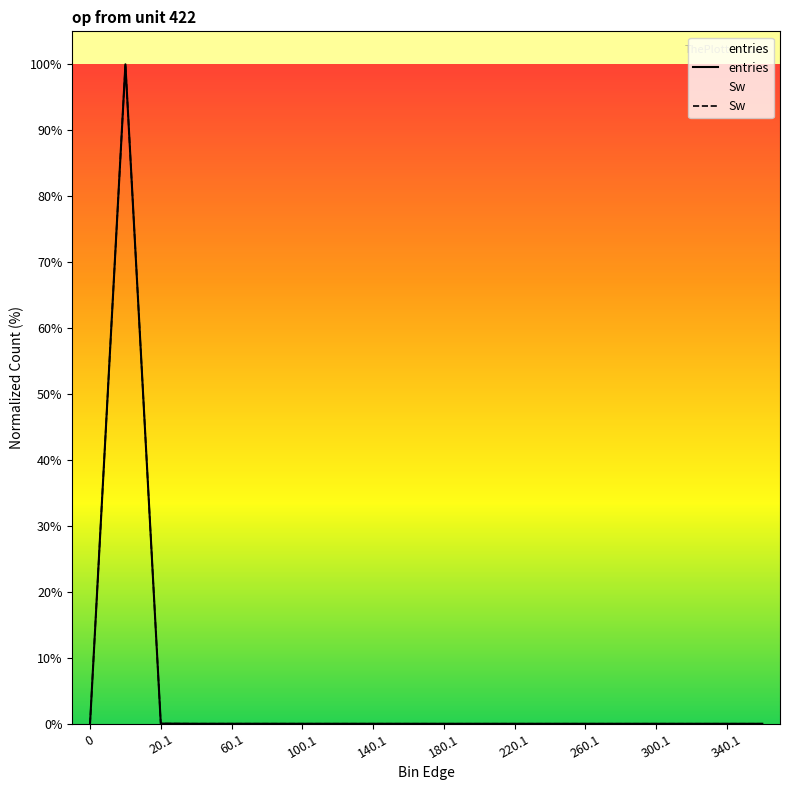

Is the value of entries at 18 greater than the value of Sw at 340.1?

No